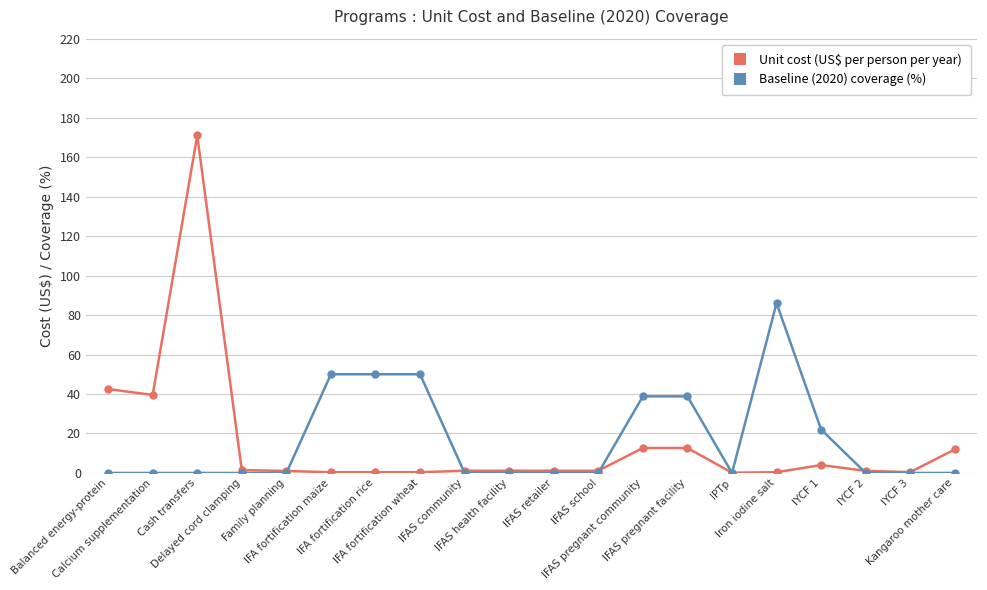

At how many categories does at least one series exceed 9?

11